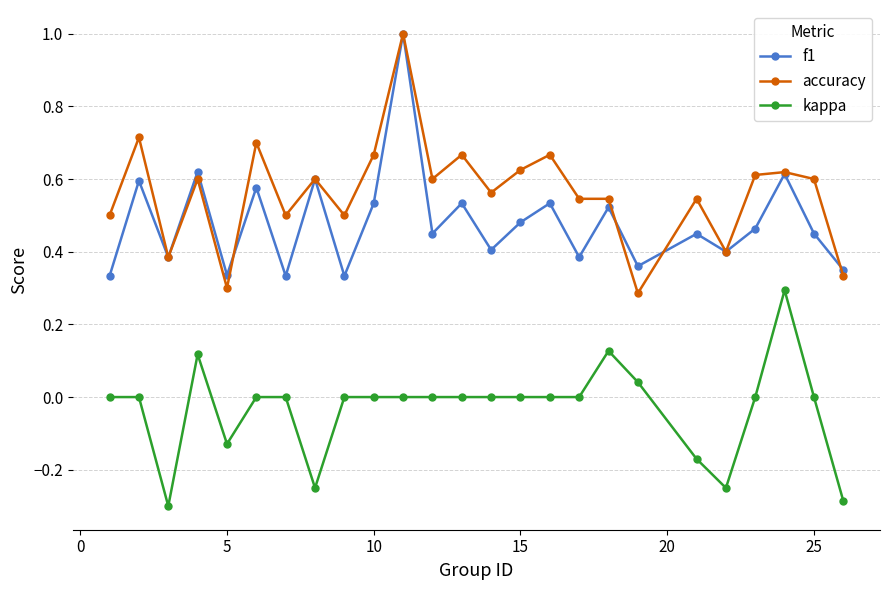

True or false: accuracy has more than 1 interior local peaks.

True